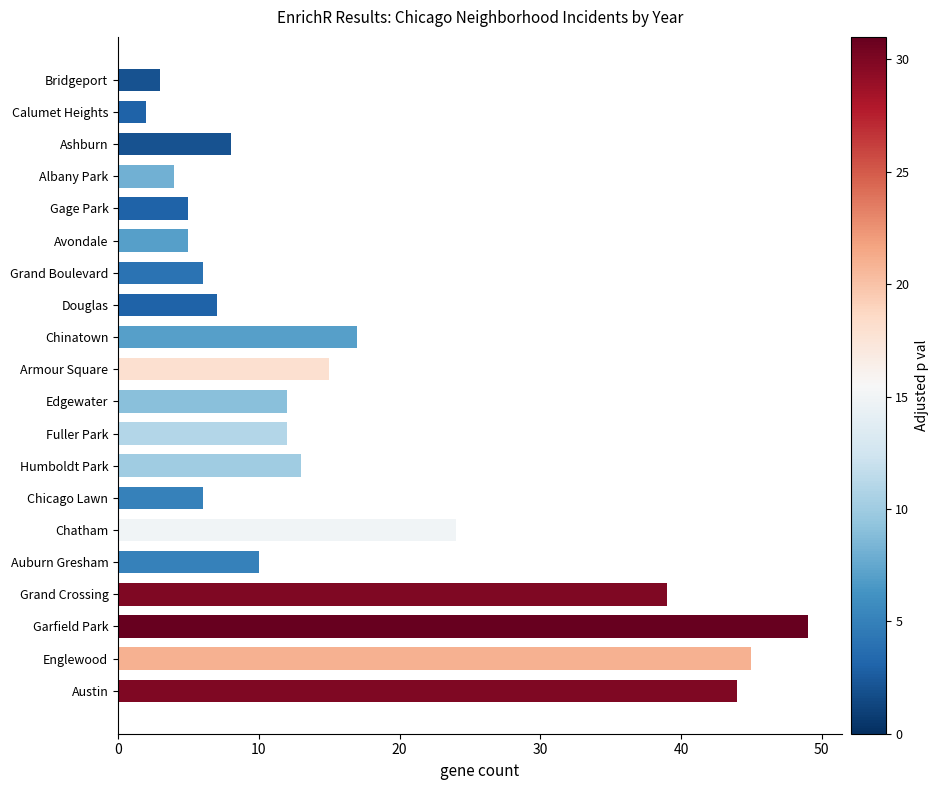

What is the approximate value at Humboldt Park?

13